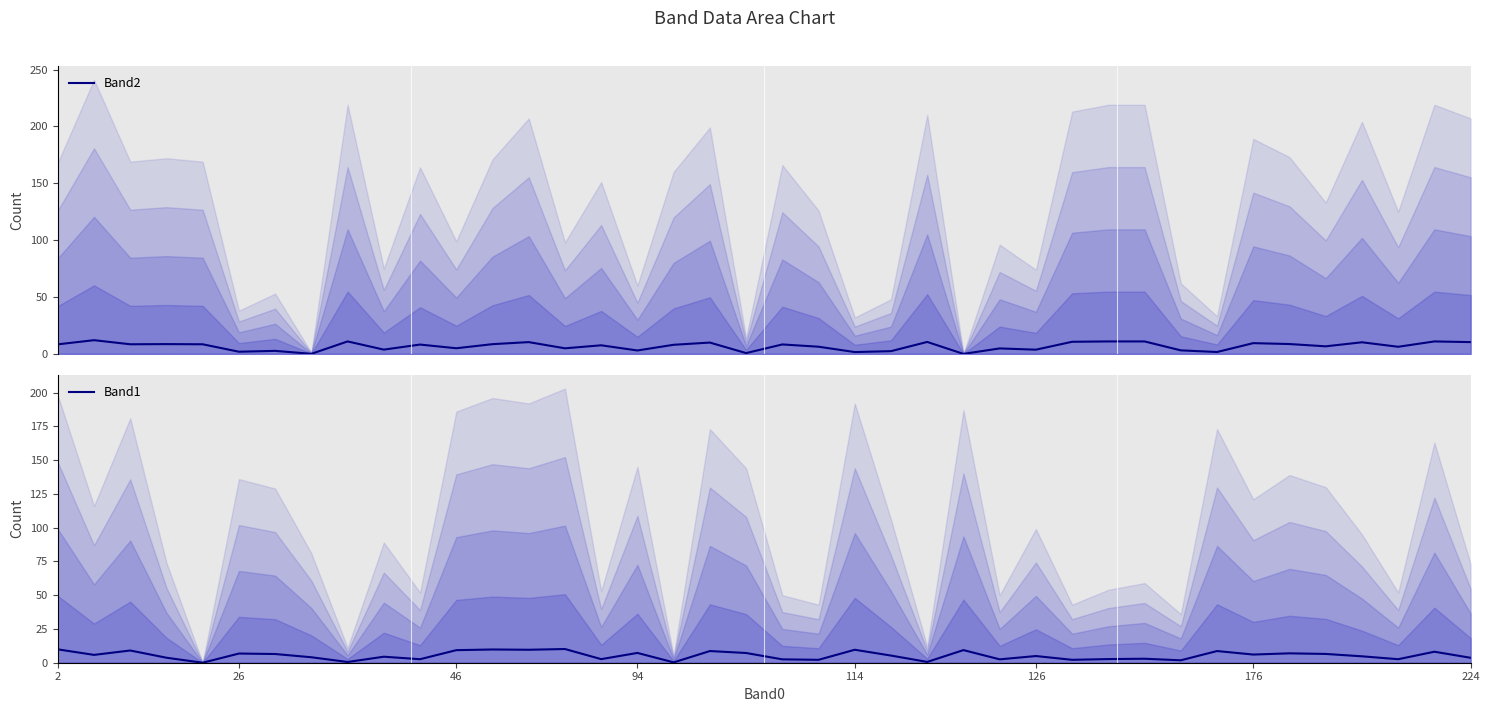

What is the sum of all Band1 values?

212.1